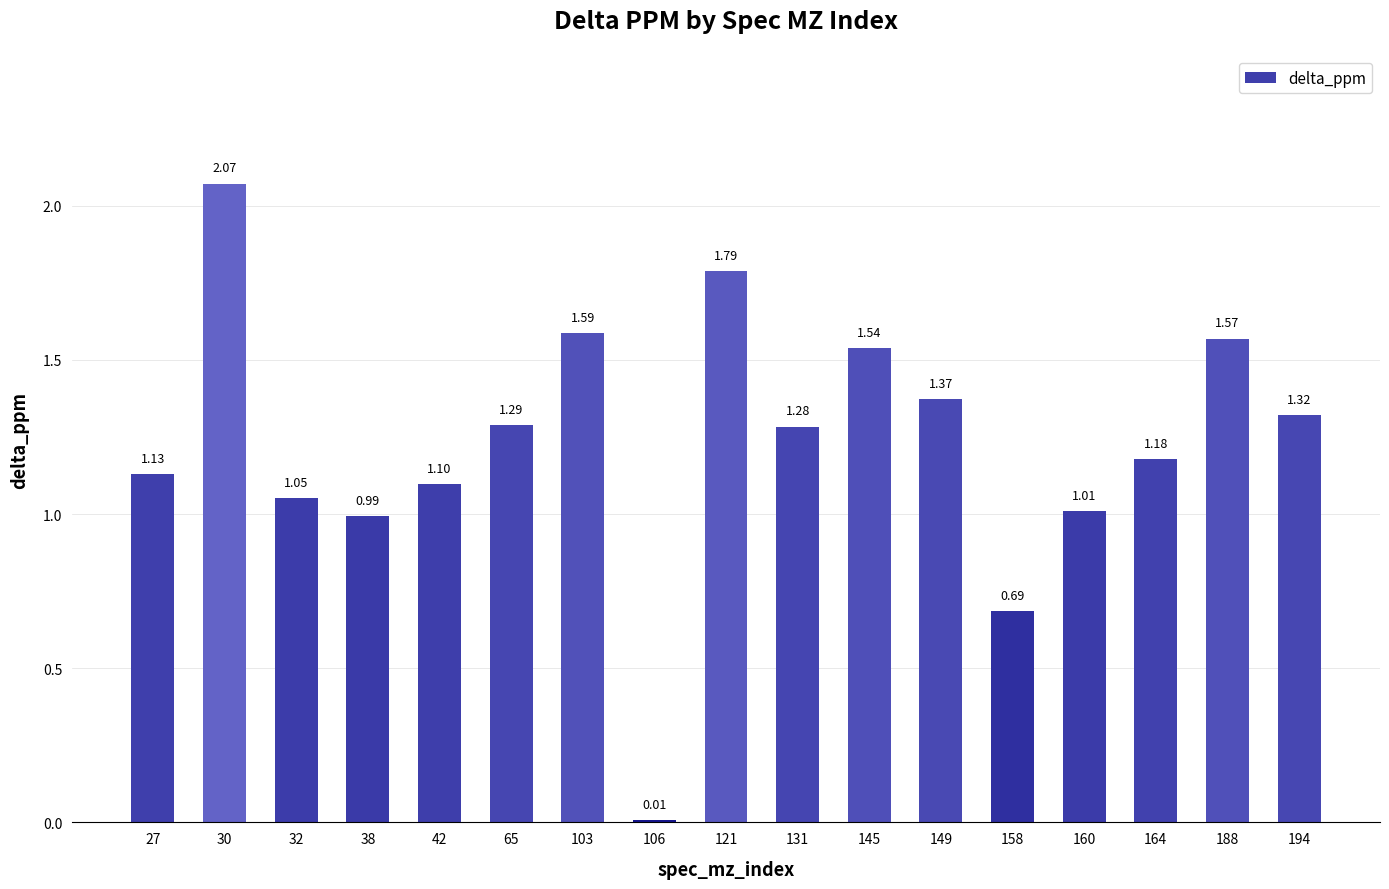

Which has a higher value, 30 or 131?

30